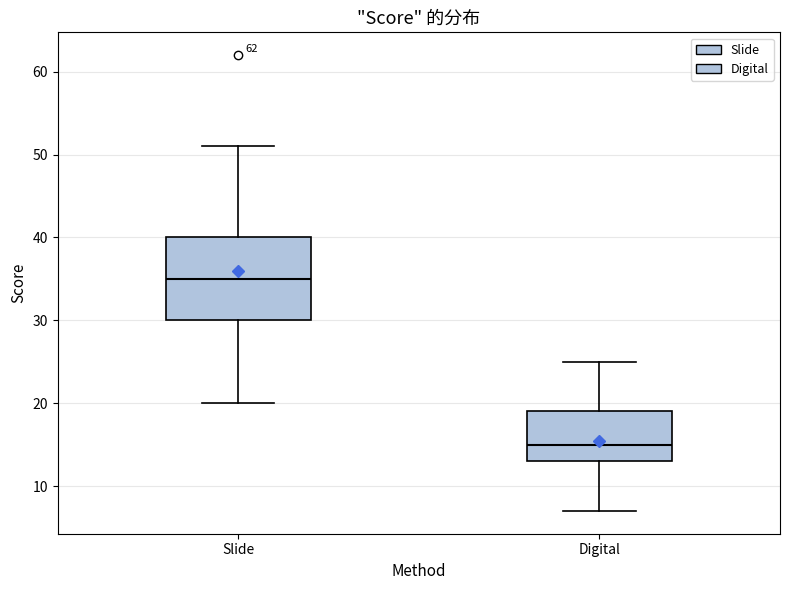

Which box is the tallest, from its lower edge to its upper edge?

Slide